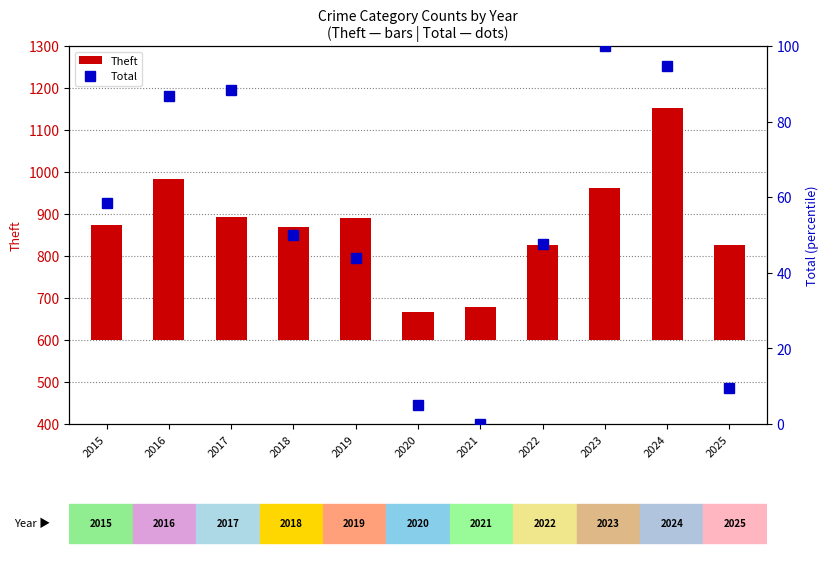

What is the maximum value for Total?

100.0